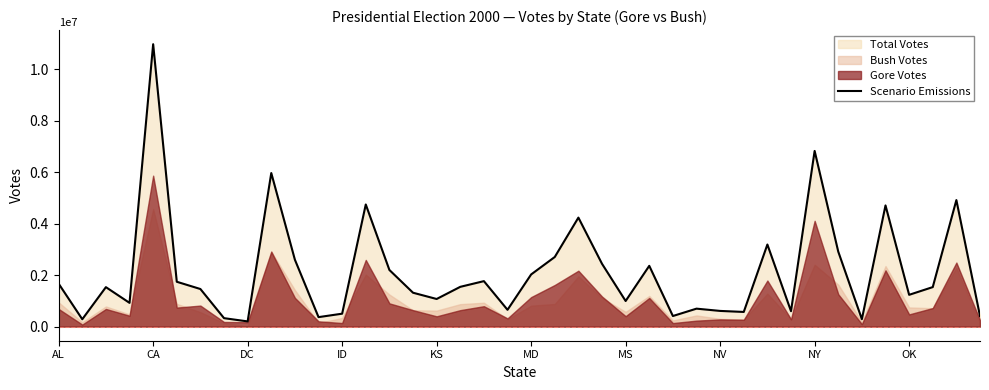

Which category has the highest value in the Scenario Emissions series?

CA